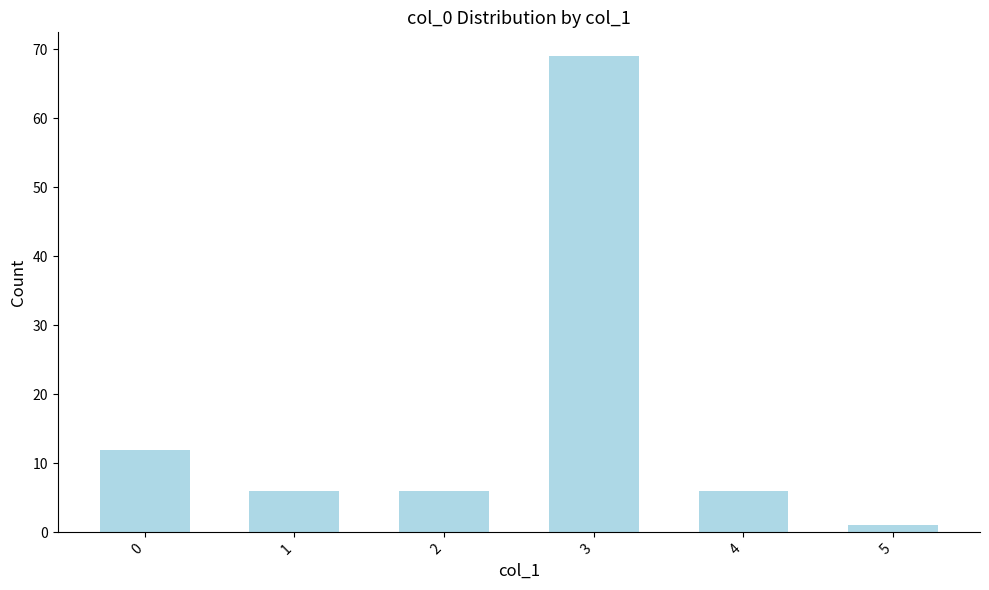

What is the change in value from 1 to 5?

-5